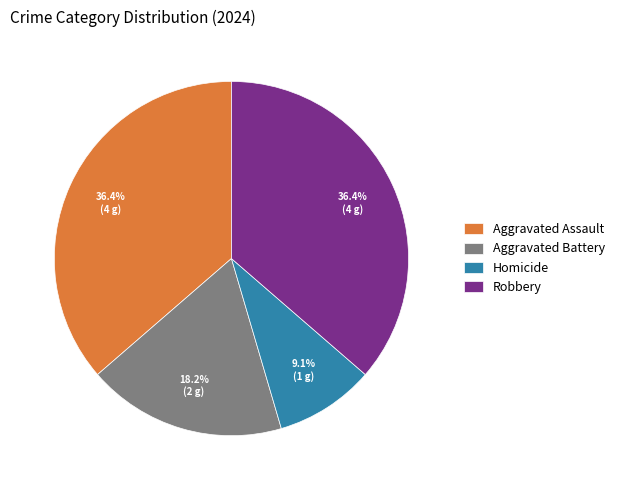

Do Aggravated Battery and Homicide together represent more than half of the pie?

No